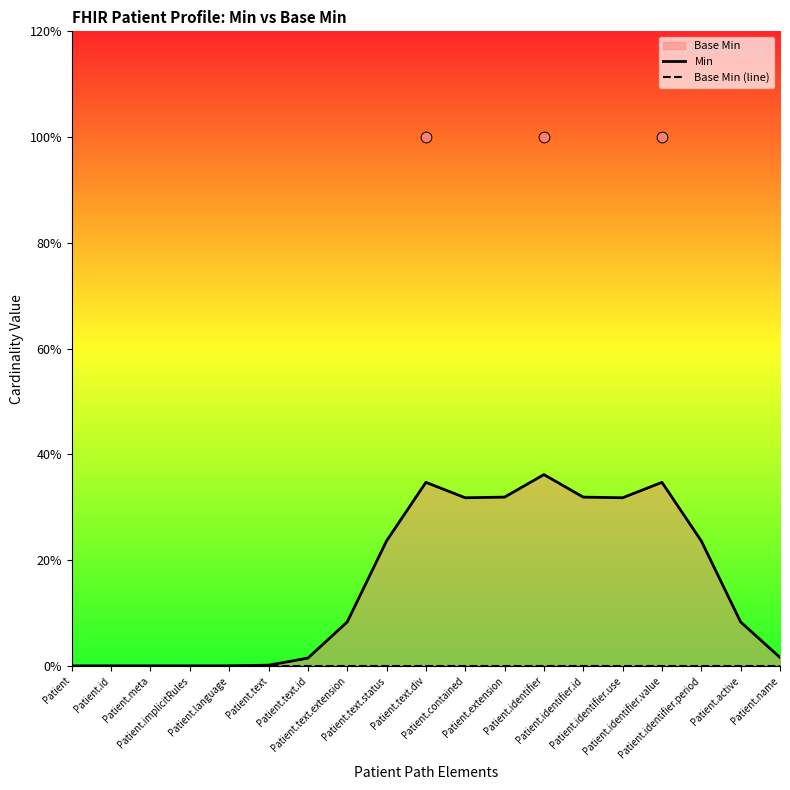

At how many categories does at least one series exceed 0?

15